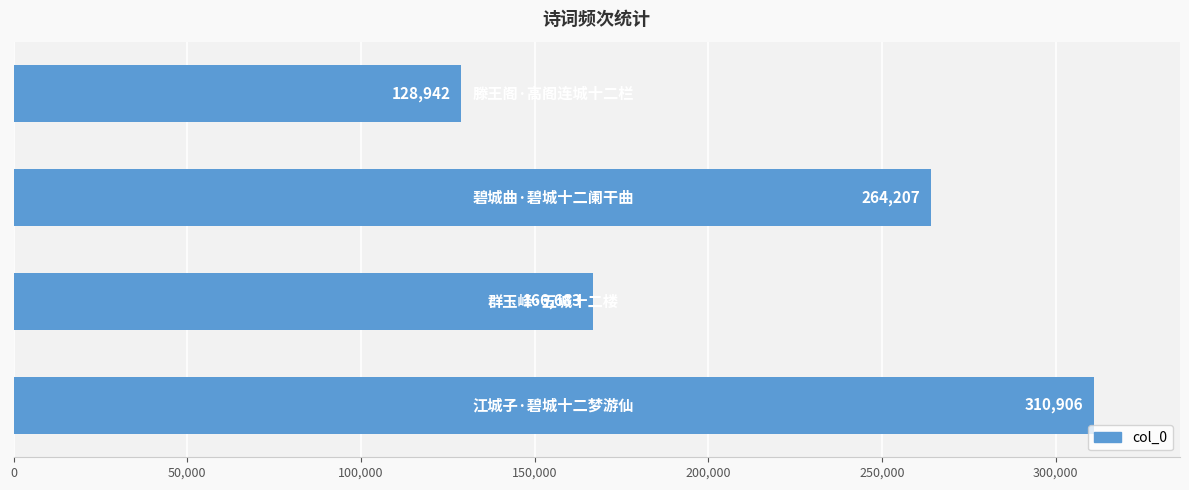

What is the difference between the second highest and second lowest values?

97524